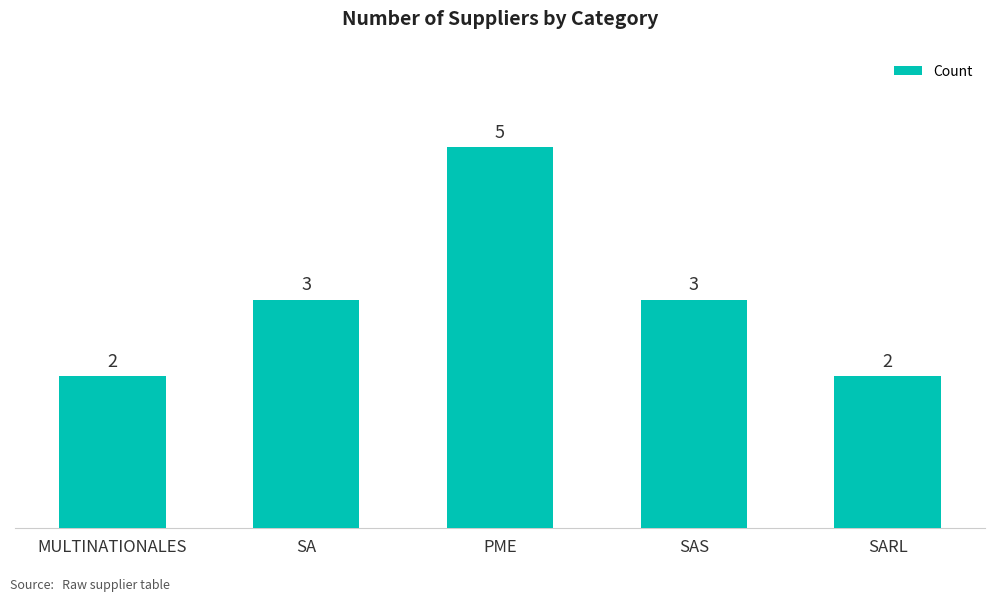

True or false: the data shows 3 at MULTINATIONALES.

False